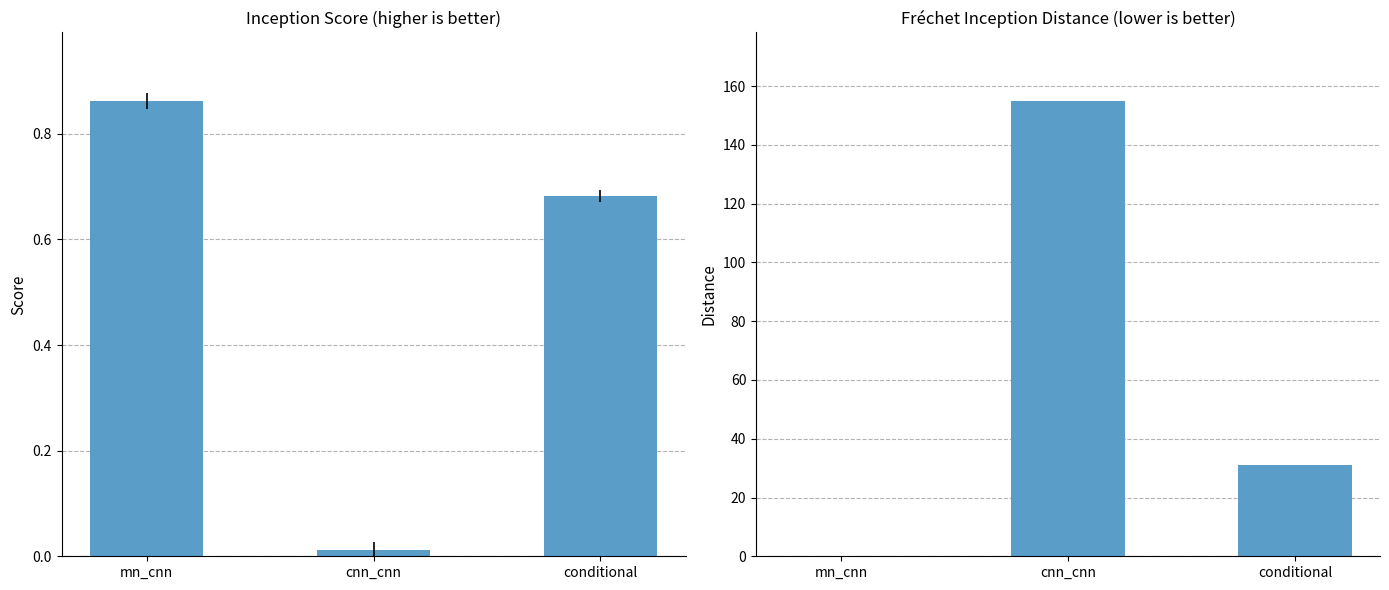

How many series are shown in this chart?

2